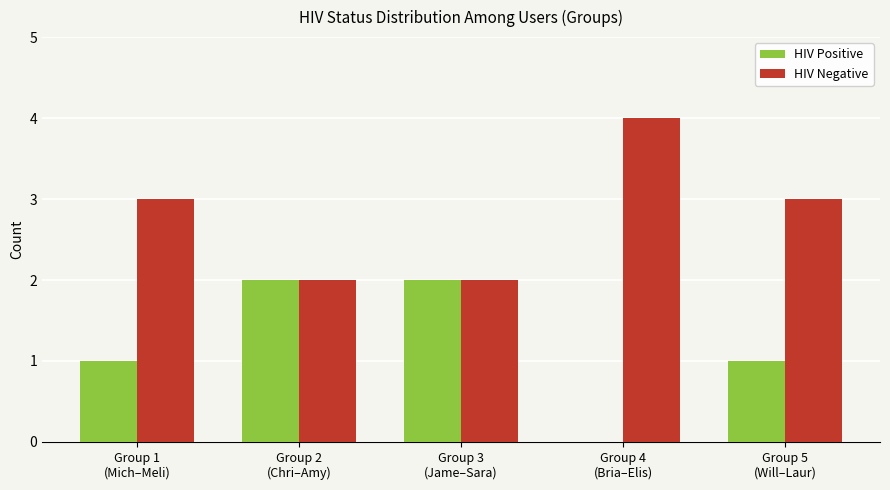

What are all the series names shown in the legend?

HIV Positive, HIV Negative